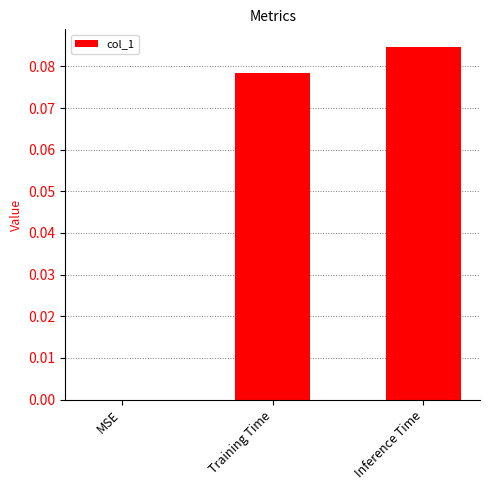

Which label corresponds to the largest value in the chart?

Inference Time